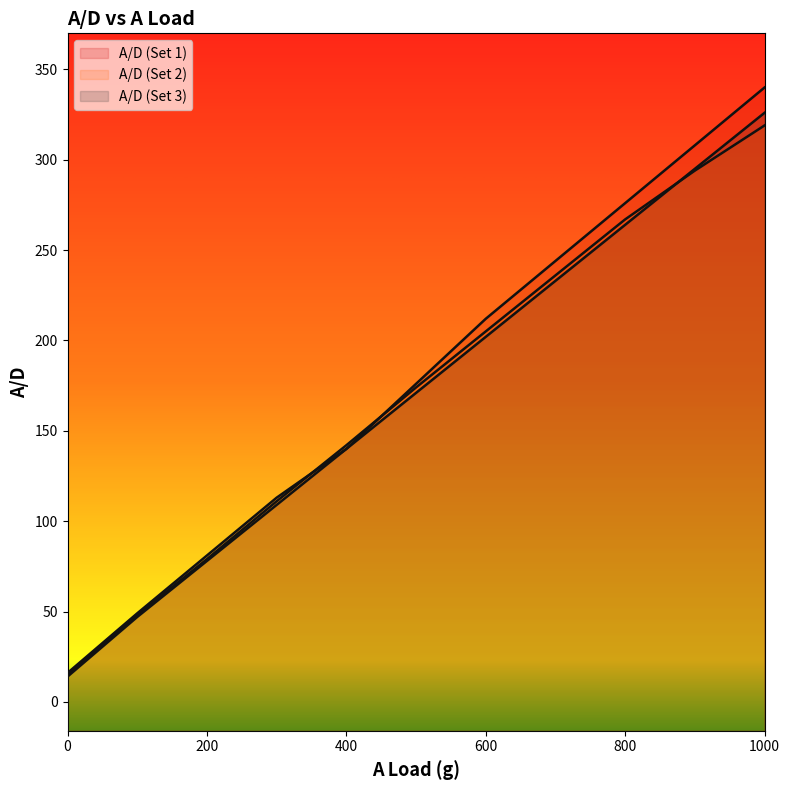

At 600, list the series in order from largest to smallest.

A/D (Set 1), A/D (Set 2), A/D (Set 3)